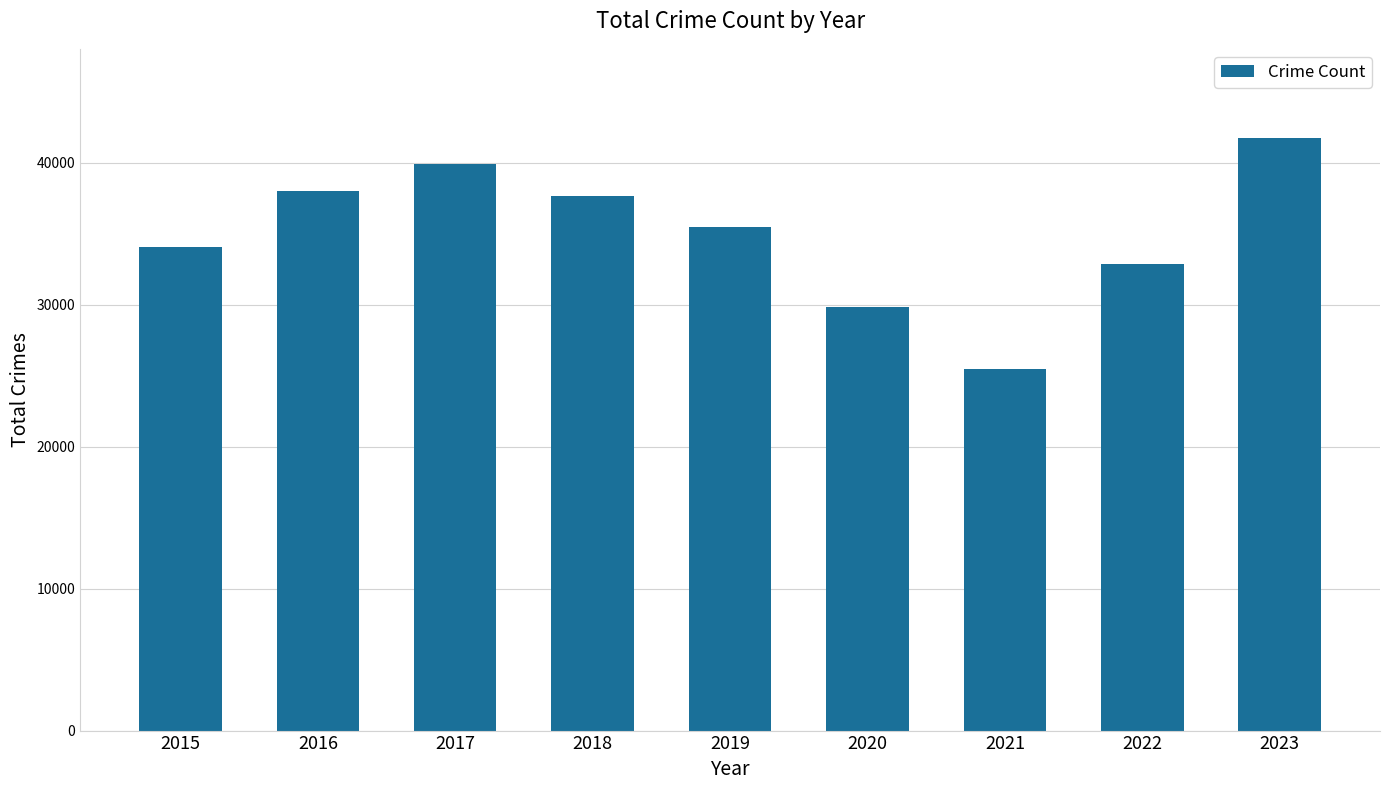

What is the ratio of the value at 2022 to the value at 2018?

0.9